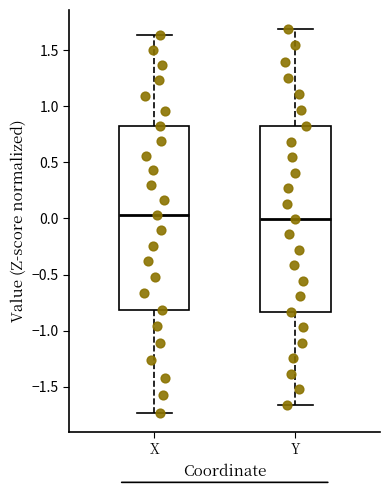

Reading left to right, read every box against the y-axis: the position of its median line, the range the box covers, and the ends of its whiskers. The values are not printed on the chart, so give them approximately, as read against the axis.

X: median 0.05, box -0.80 to 0.80, whiskers -1.75 to 1.65
Y: median 0.00, box -0.85 to 0.80, whiskers -1.65 to 1.70